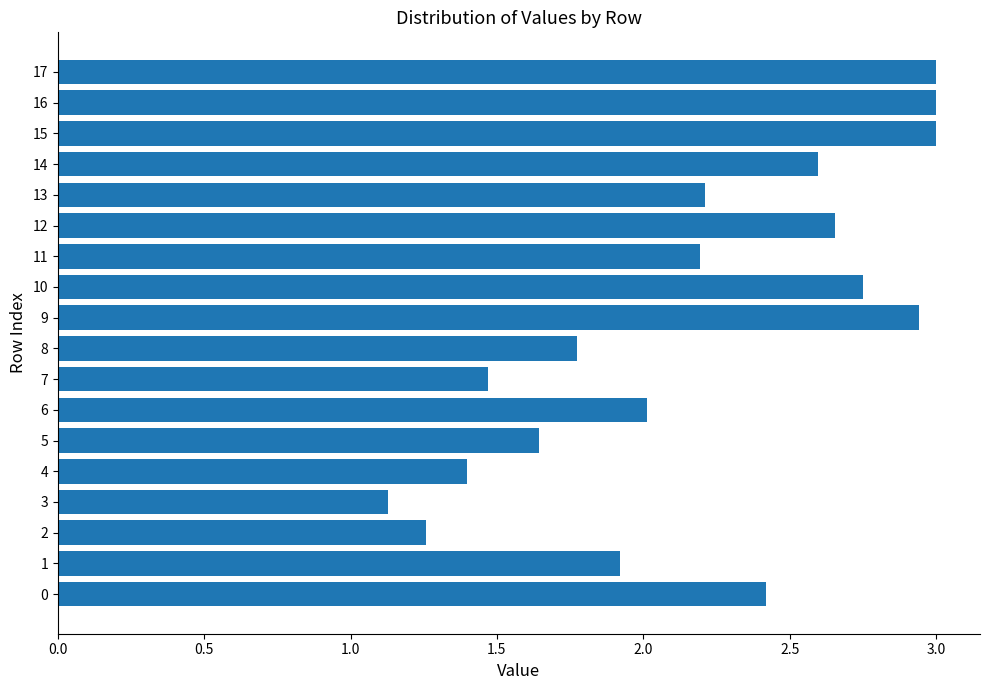

Is it true that the value at 14 is 2.6?

True